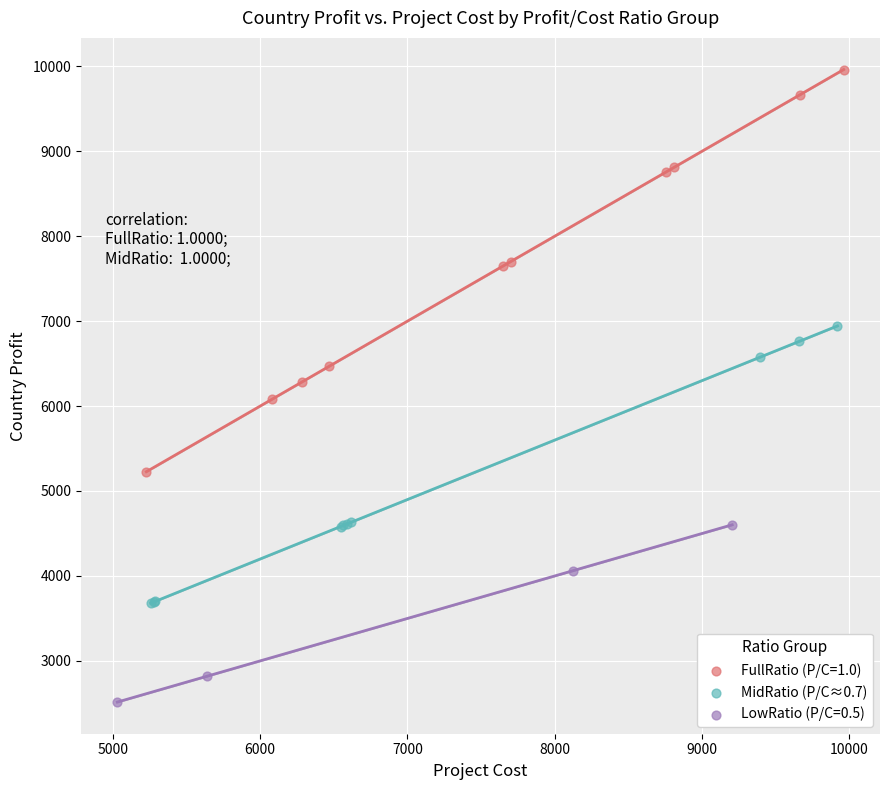

Which series contains the lowest Y value?

LowRatio (P/C=0.5)